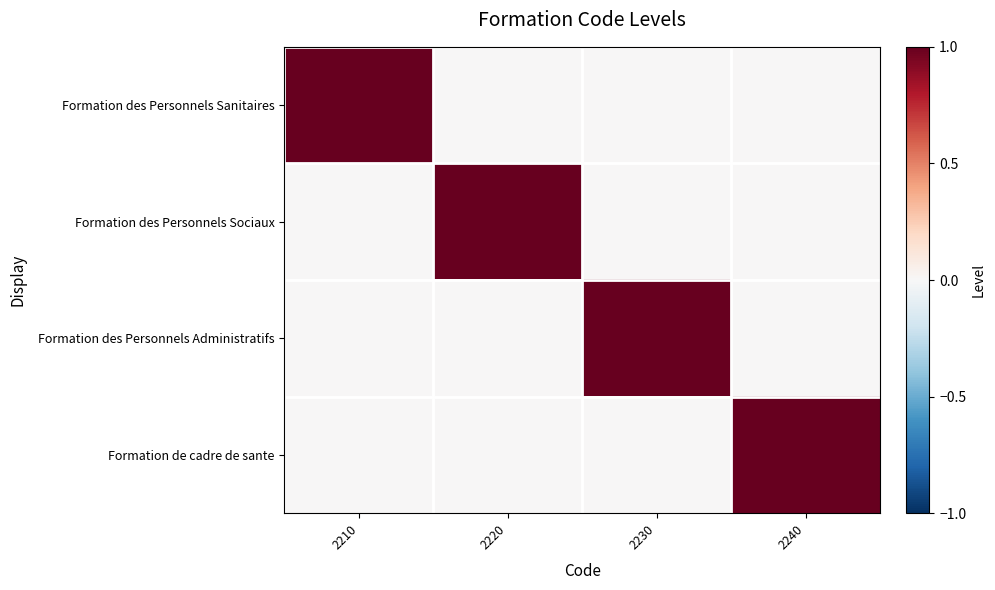

Between 2220 and 2230, which is larger?

2220